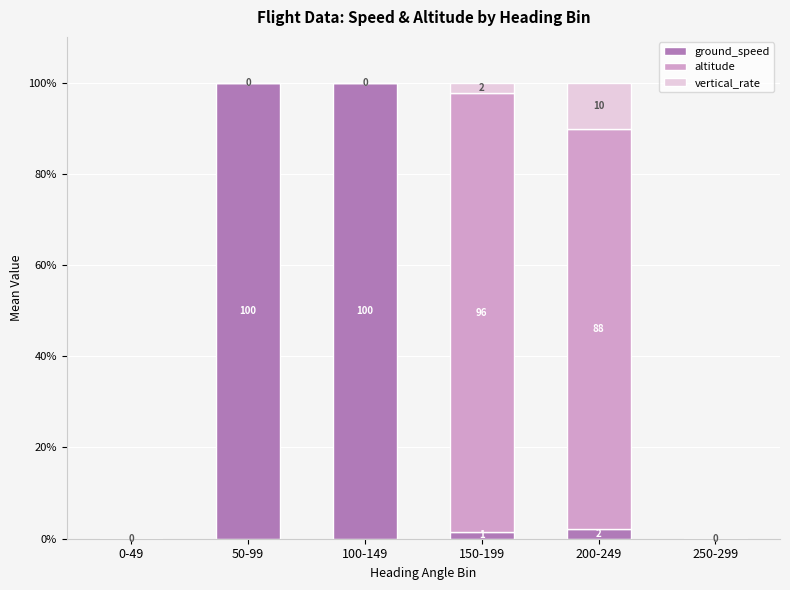

What is the highest value of the ground_speed series?

100.0